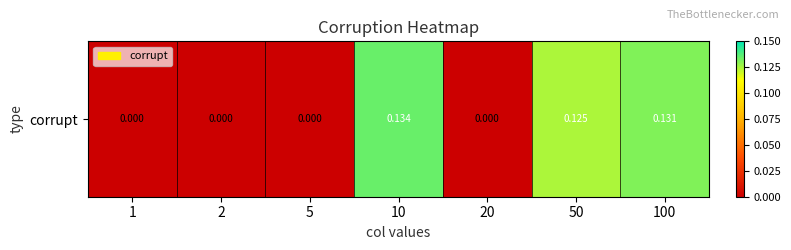

Reading right to left, what are all the values shown in this chart?

100=0.1	50=0.1	20=0.0	10=0.1	5=0.0	2=0.0	1=0.0